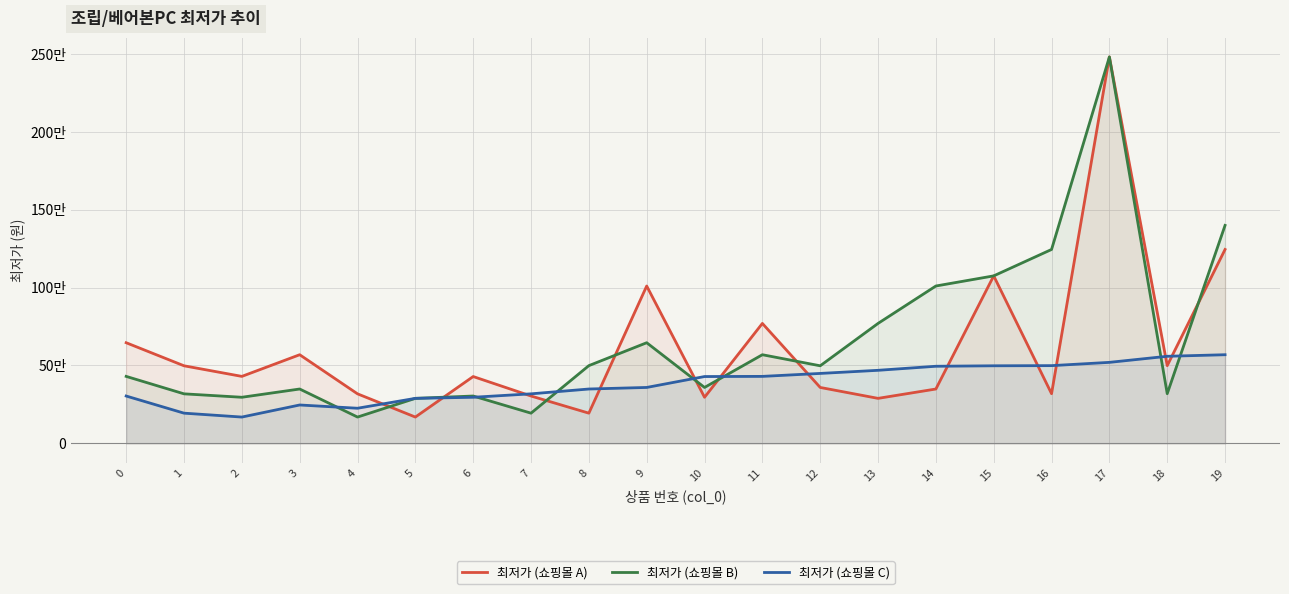

Which series has the largest total across all categories?

최저가 (쇼핑몰 B)